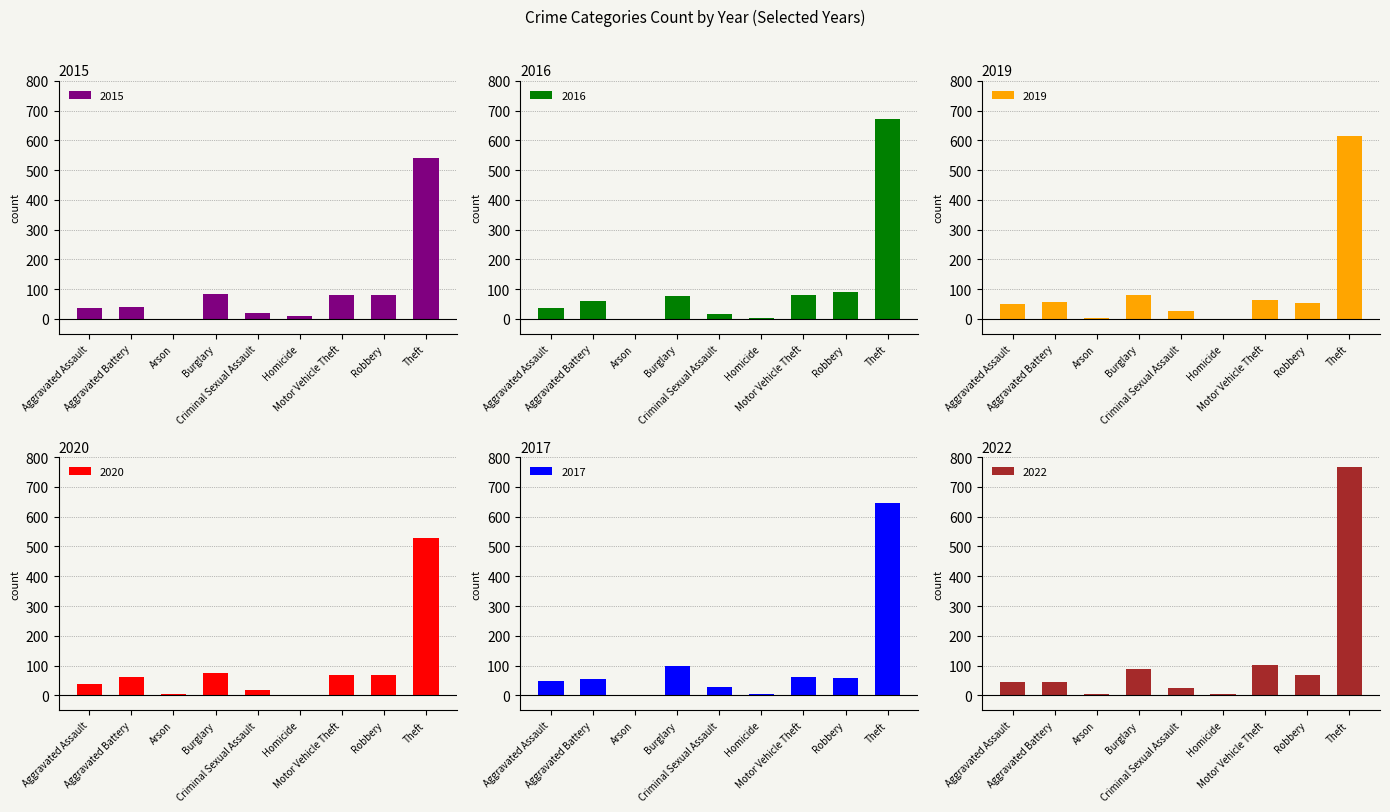

At which category is the sum across all series the highest?

Theft